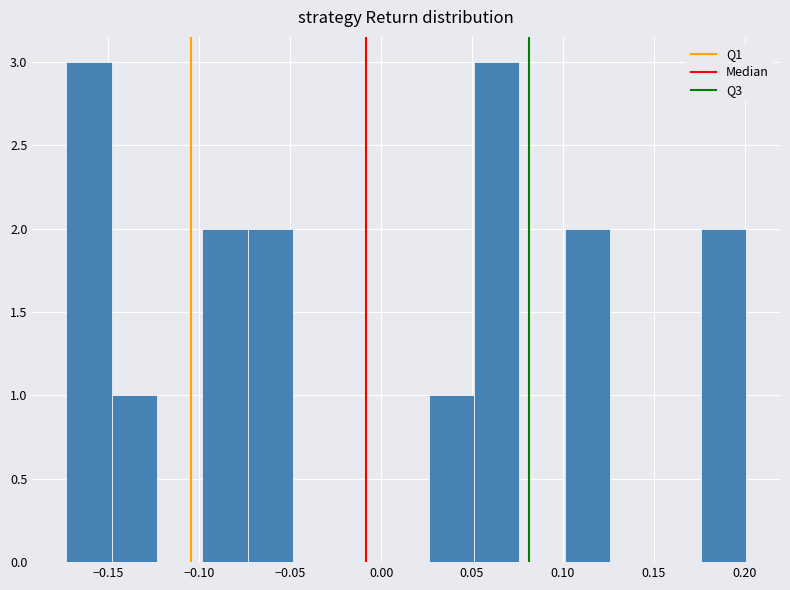

How tall is the bar that spans -0.075 to -0.050 on the x-axis? Neither the bar edges nor the heights are printed on the chart, so give them approximately, as read against the axes.

2